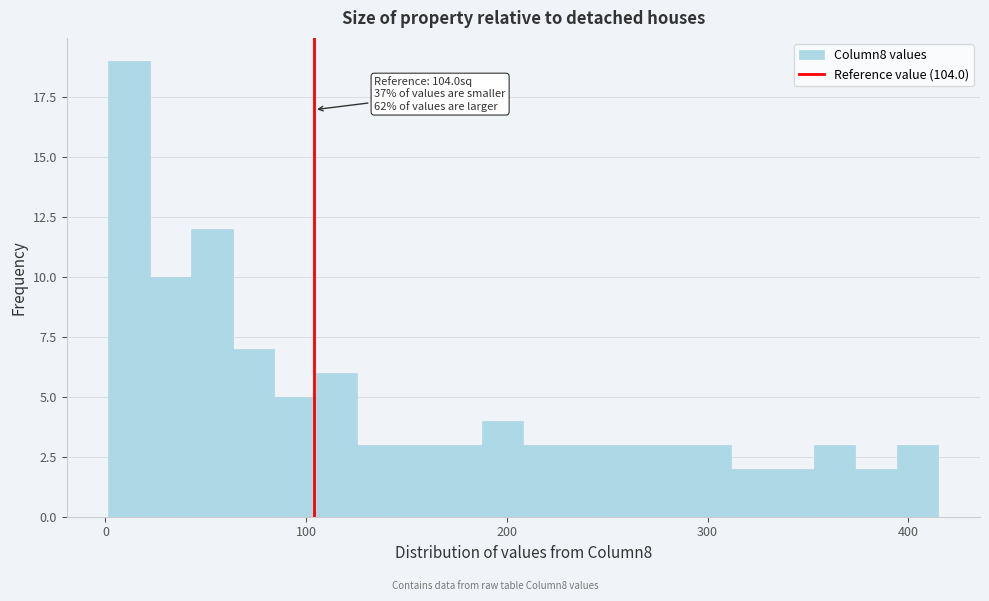

Read against the x-axis, roughly where is the centre of the tallest bar?

10